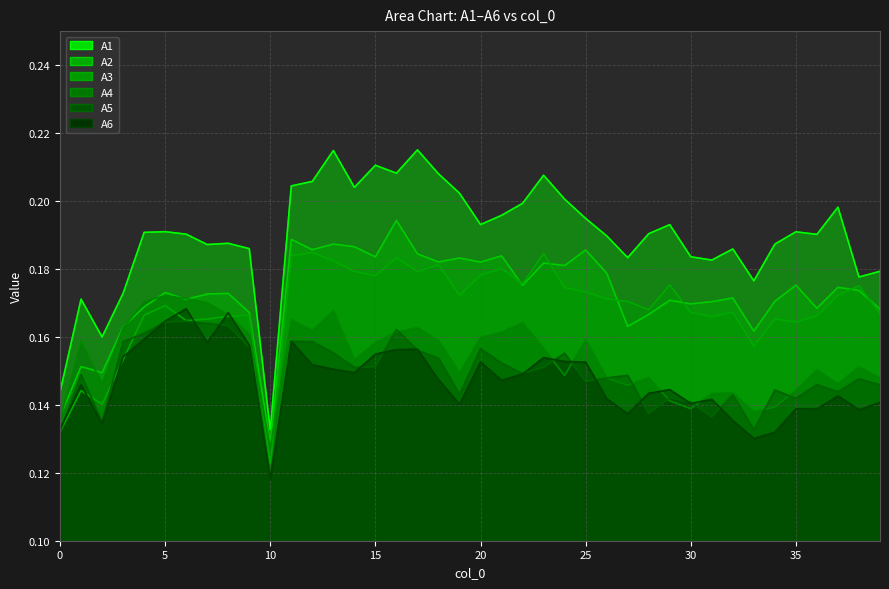

True or false: A4 and A1 intersect in this chart.

False